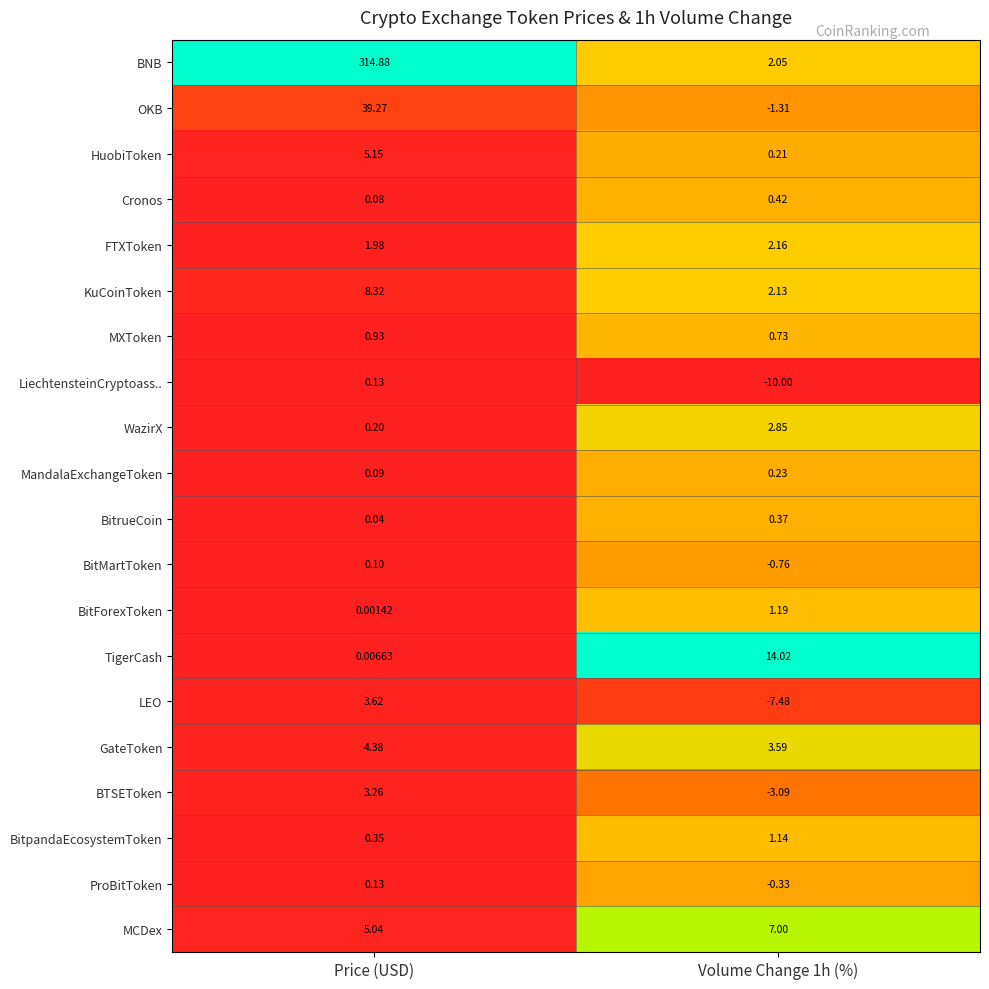

Which series has the largest total across all categories?

BNB